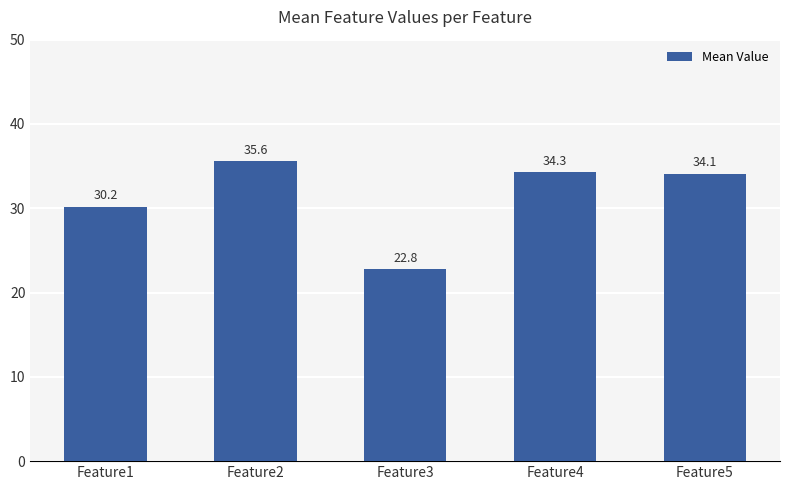

What is the change in value from Feature2 to Feature3?

-12.8